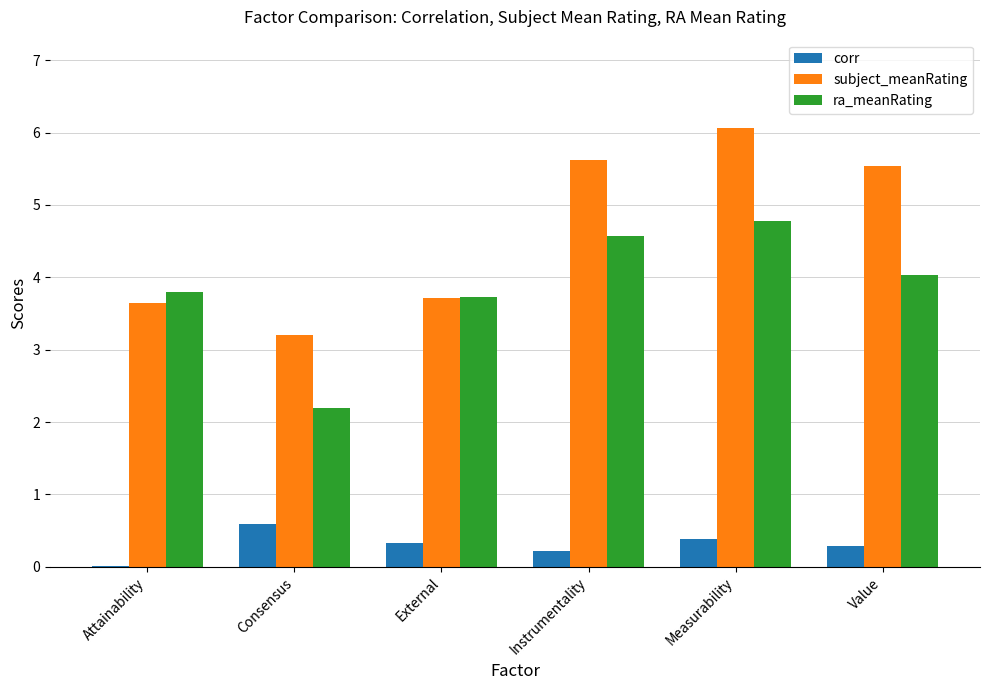

What is the maximum value shown in the chart?

6.1